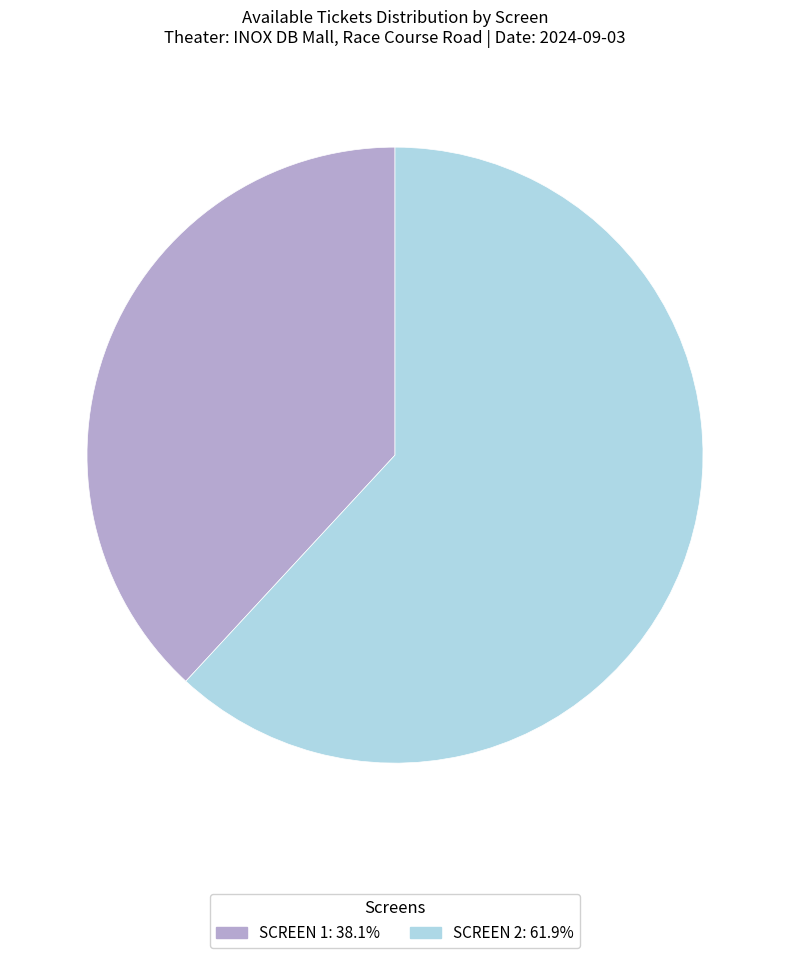

Does SCREEN 1 account for over 50% of the chart?

No